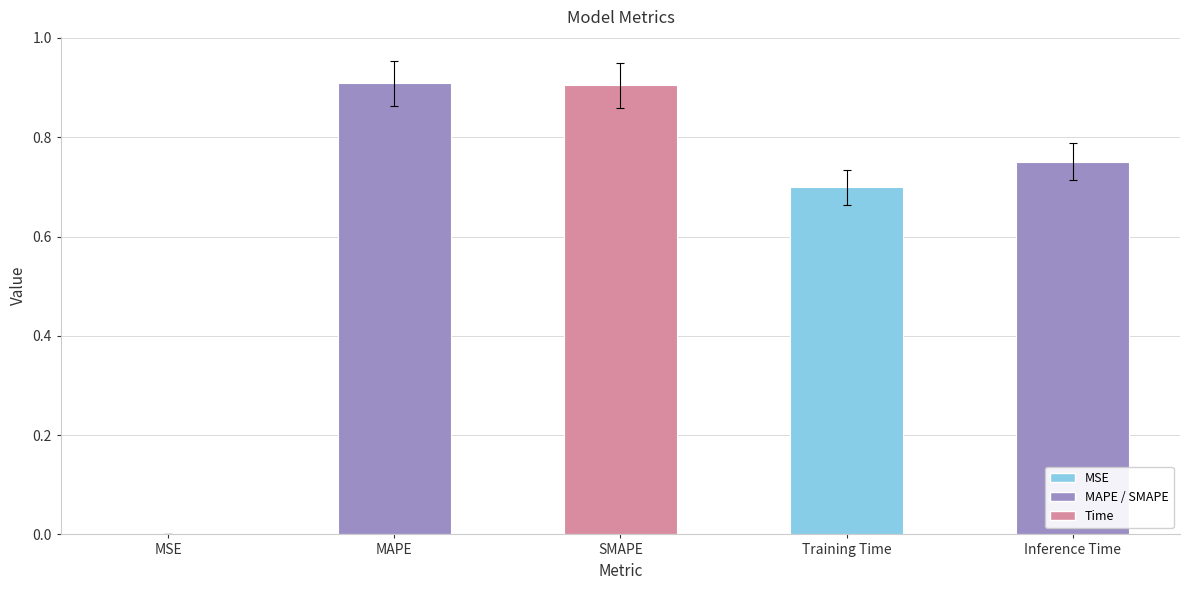

True or false: the data shows 0.0 at MSE.

True